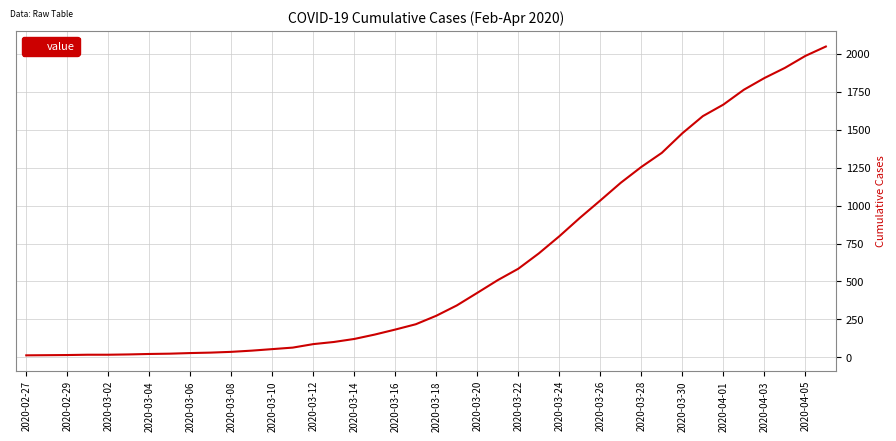

What is the greatest value displayed?

2049